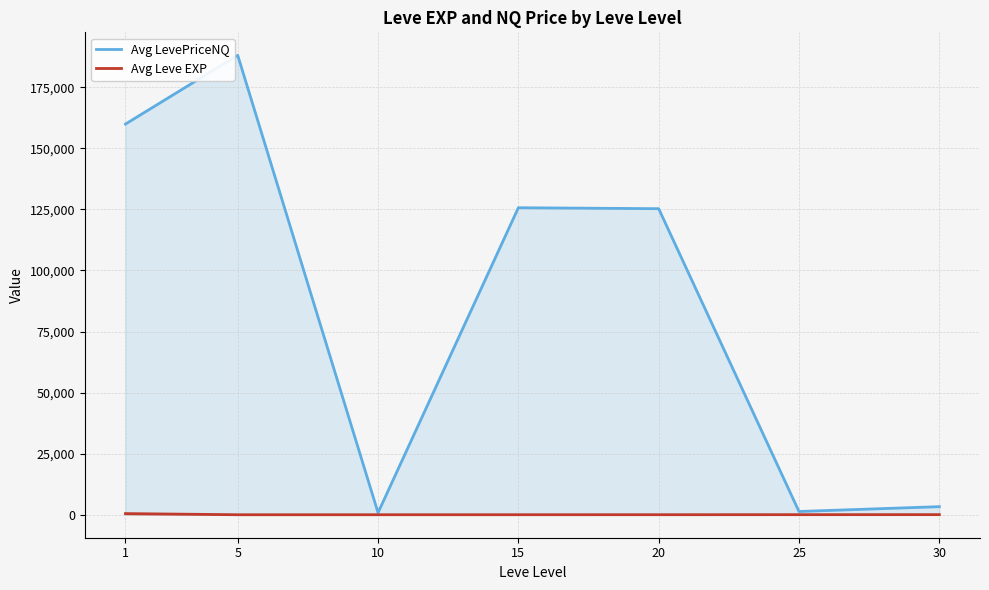

Where is the first local minimum for Avg Leve EXP?

5